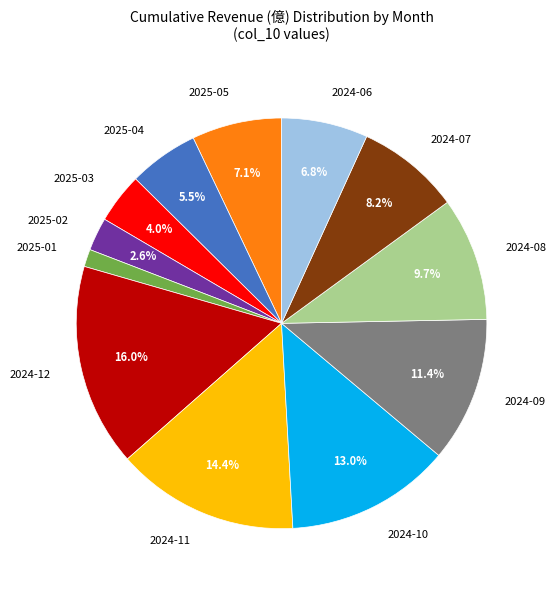

Combined, what portion of the pie is 2025-04 and 2024-11?

19.9%